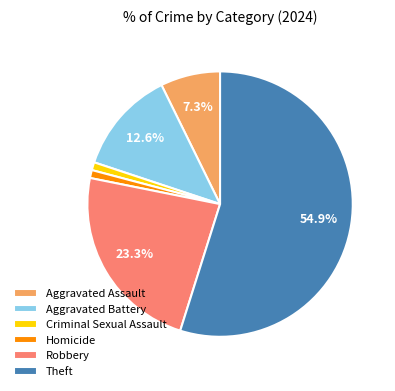

Which category accounts for the majority?

Theft